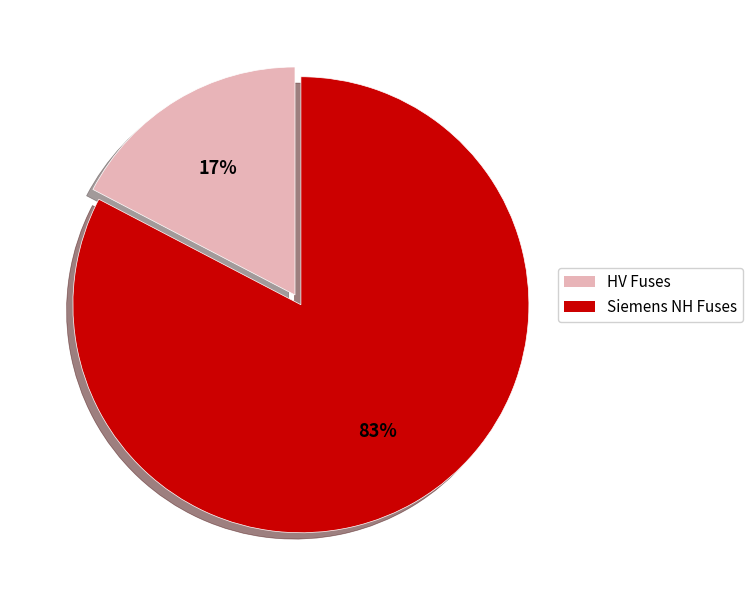

Between Siemens NH Fuses and HV Fuses, which is larger?

Siemens NH Fuses